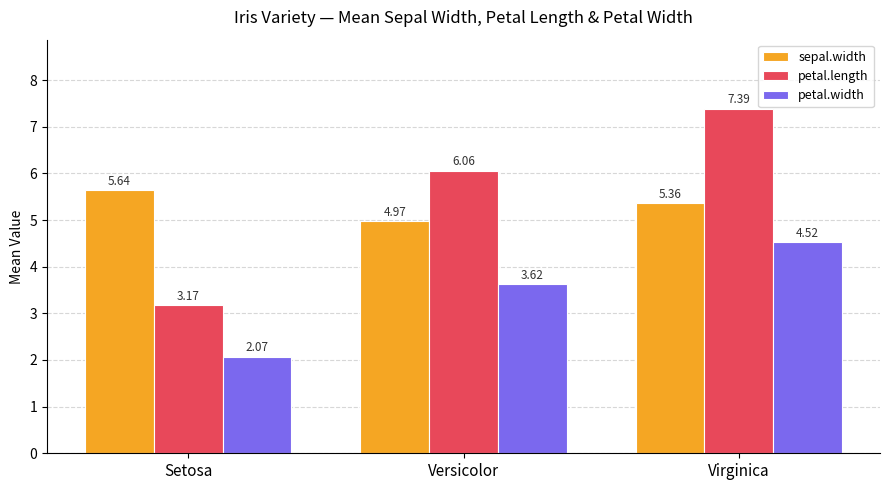

Are the bars grouped side by side (vs. stacked)?

Yes